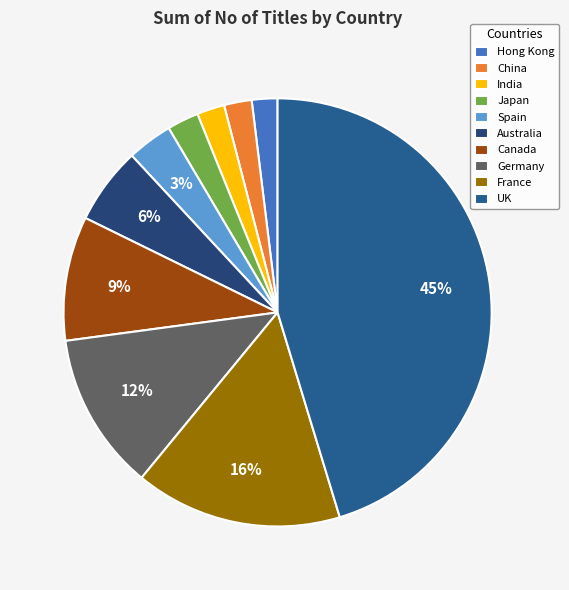

Is it true that Australia is 16% of the pie?

False